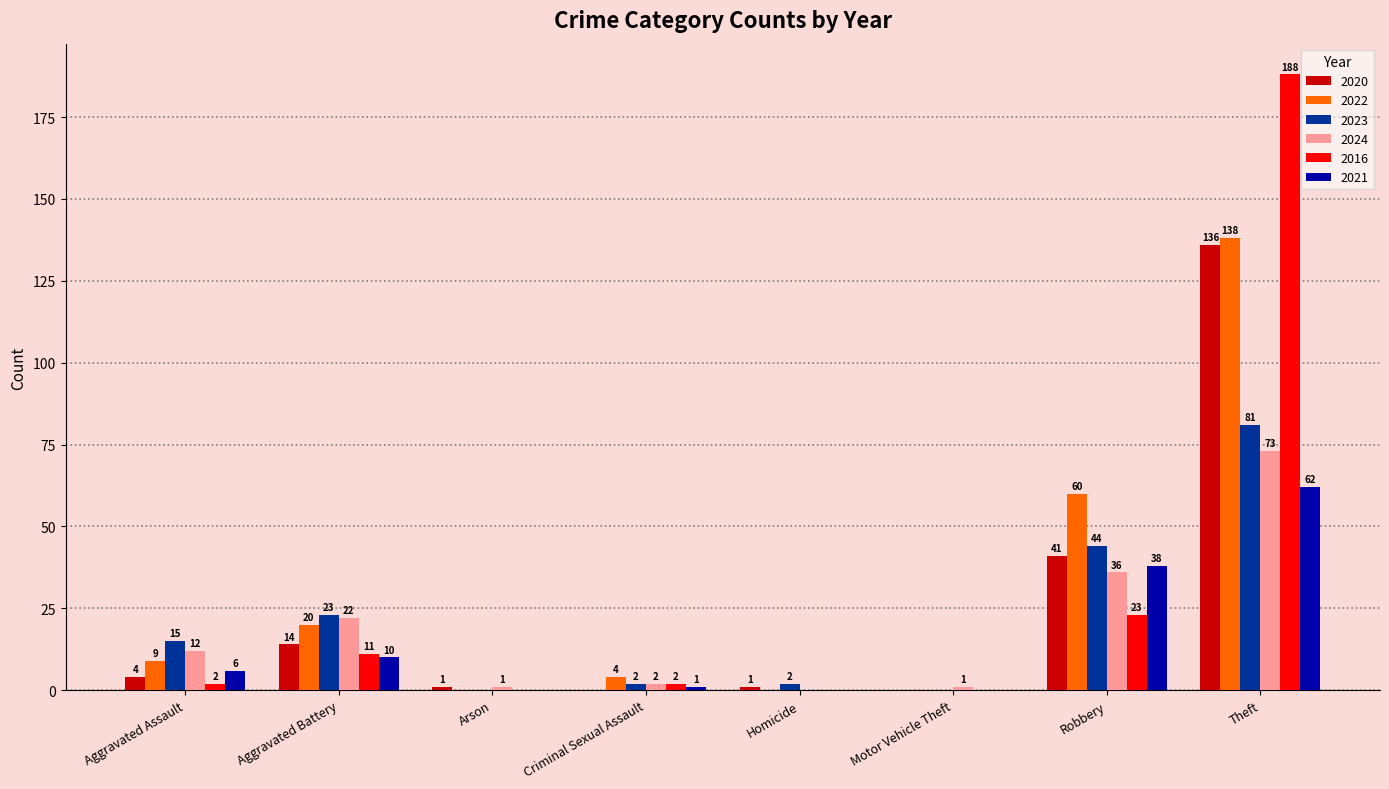

True or false: 2016 has a value of -88 at Motor Vehicle Theft.

False